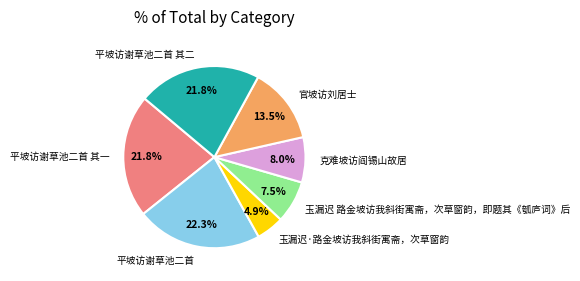

Is the sum of 平坡访谢草池二首 其一 and 平坡访谢草池二首 其二 greater than half?

No